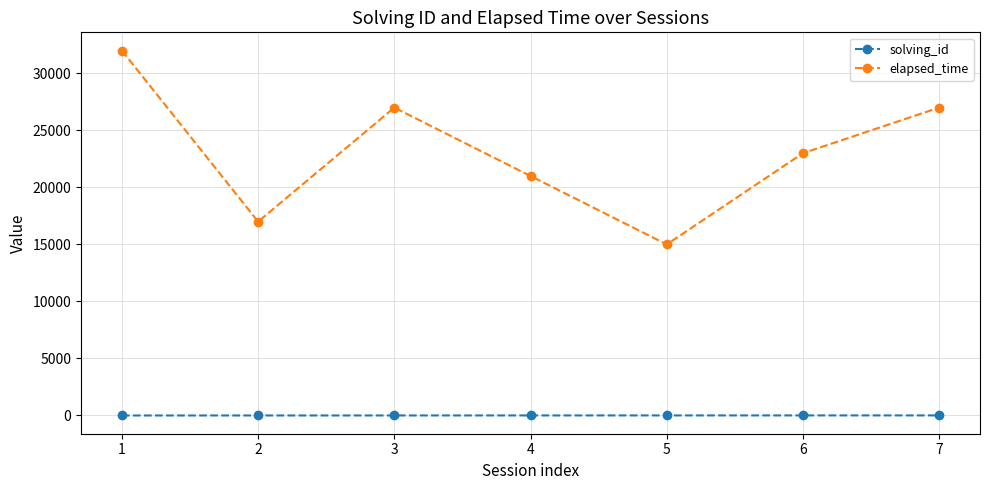

At 7, list the series in order from largest to smallest.

elapsed_time, solving_id